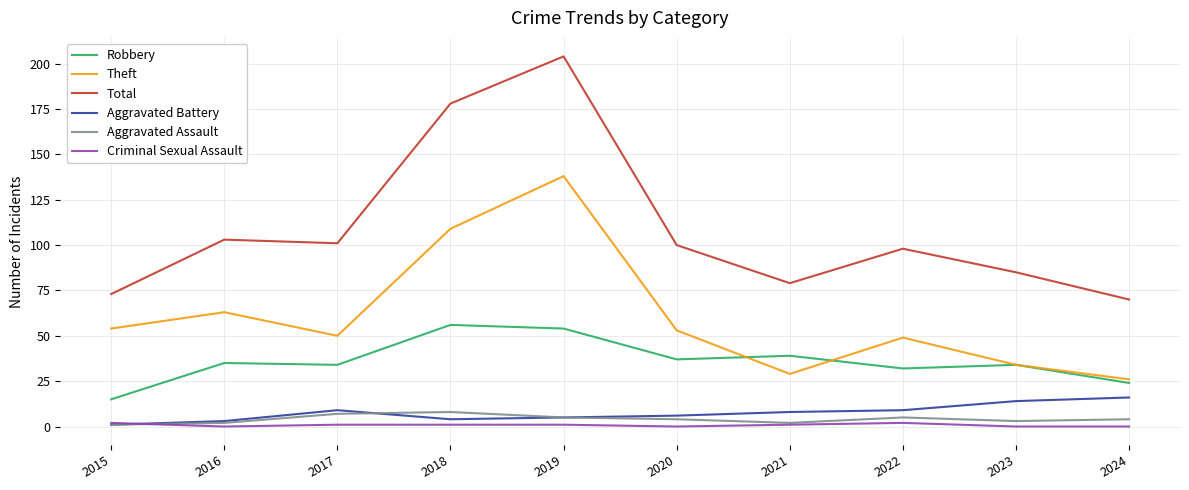

Which series has the largest range (max minus min)?

Total